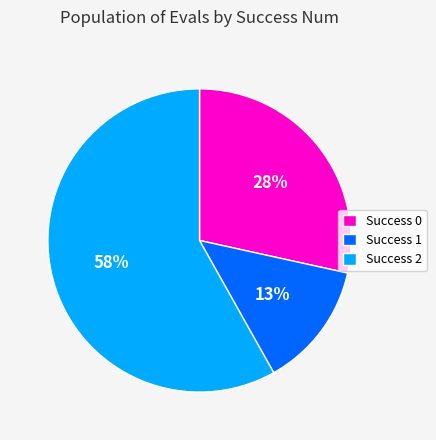

Combined, do Success 1 and Success 2 account for over 50%?

Yes